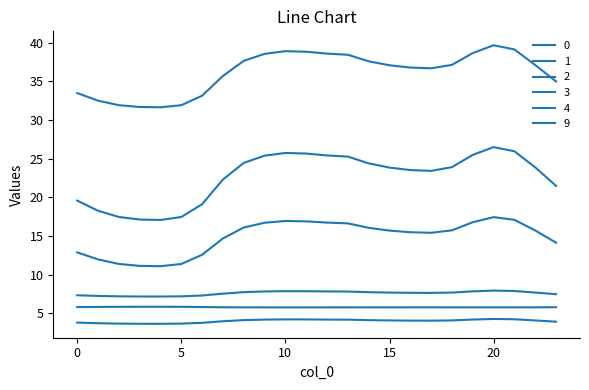

At which category is the sum across all series the highest?

20